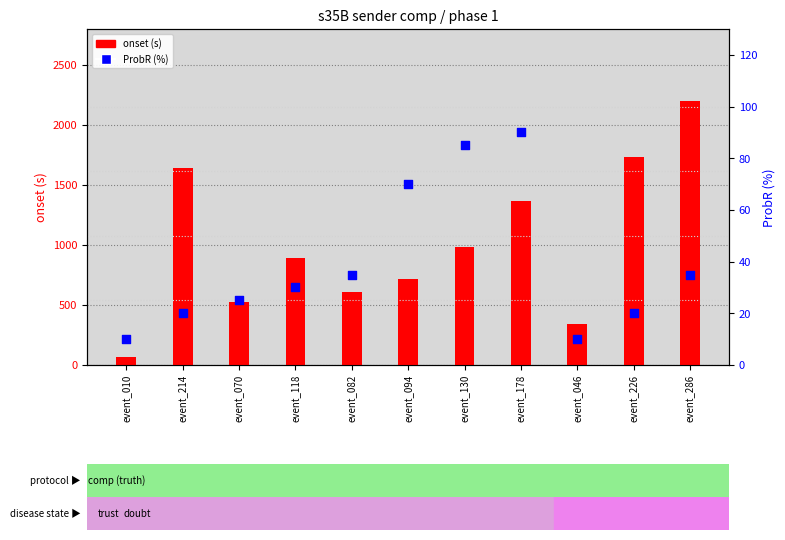

Is the value of ProbR (%) at event_130 greater than the value of onset (s) at event_118?

No